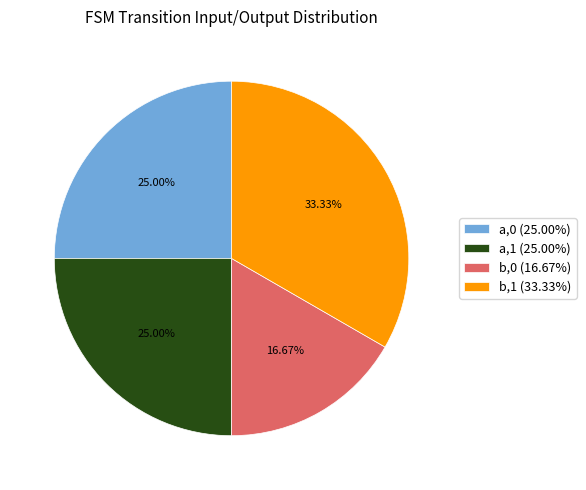

Do a,0 (25.00%) and b,1 (33.33%) together represent more than half of the pie?

Yes